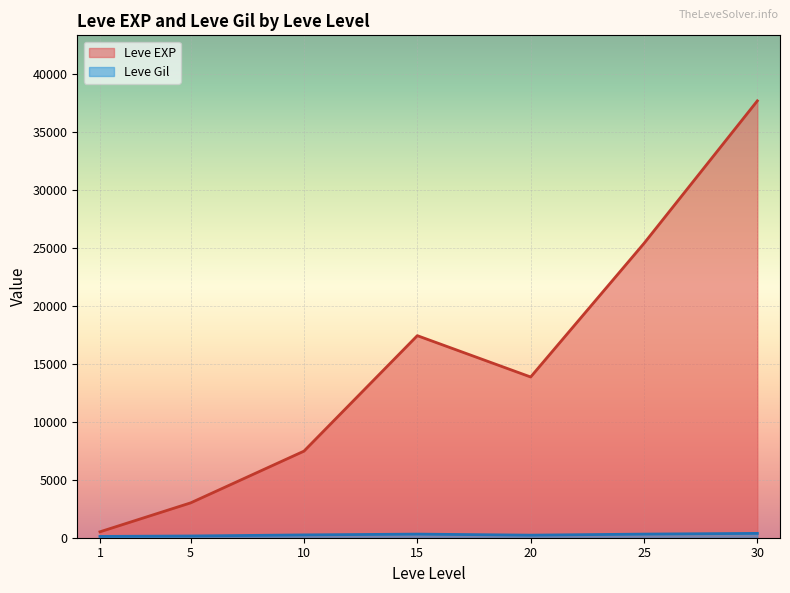

The value of Leve Gil at 15 is 223. True or false?

True